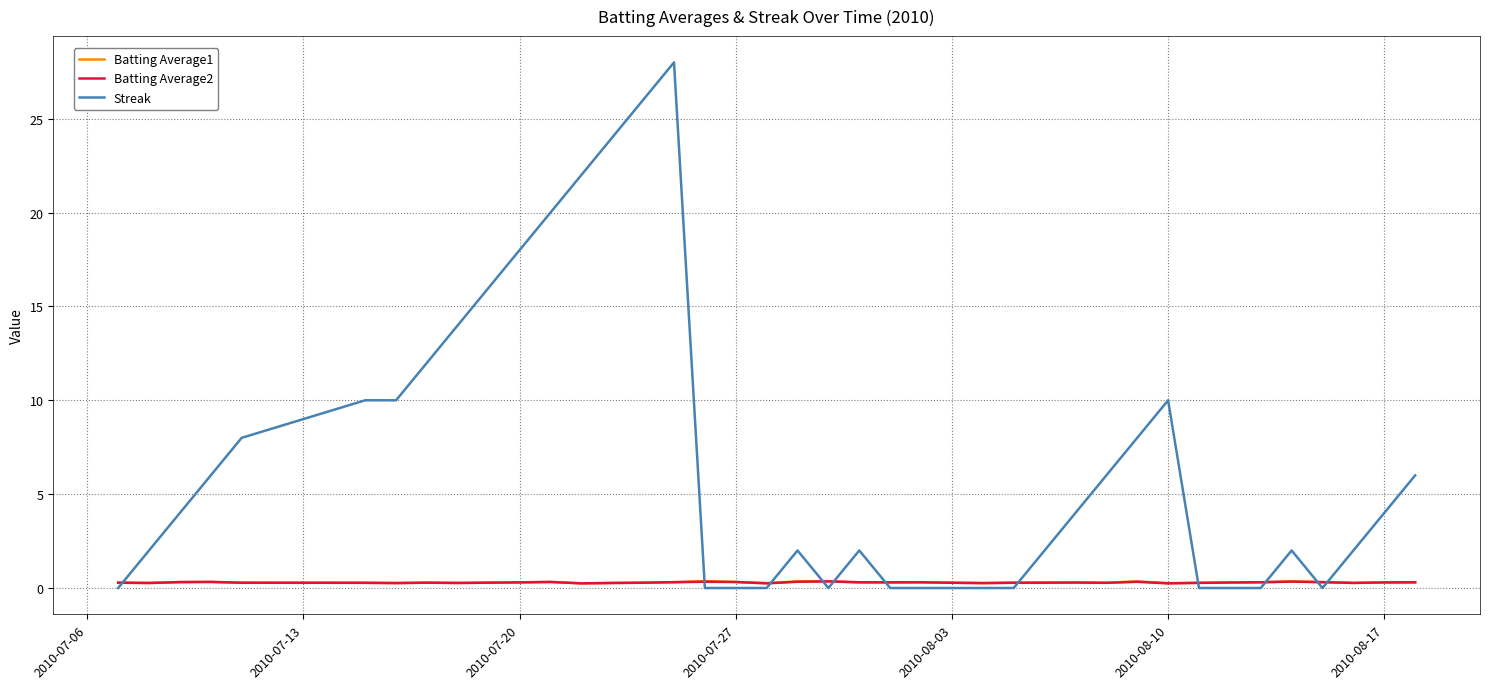

Count the Batting Average1 values in the range 0 to 1.

40